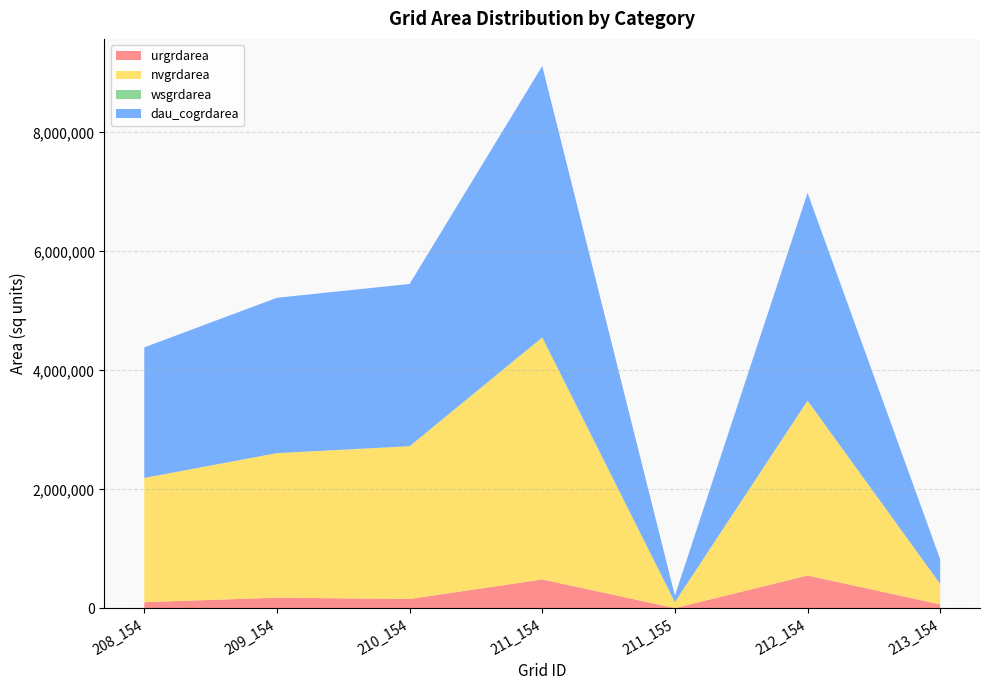

Reading left to right, list all the values displayed in this chart.

urgrdarea: 208_154=105300	209_154=181800	210_154=159300	211_154=487800	211_155=6300	212_154=554400	213_154=68400
nvgrdarea: 208_154=2088900	209_154=2429100	210_154=2567700	211_154=4062600	211_155=101700	212_154=2938500	213_154=344700
wsgrdarea: 208_154=0	209_154=0	210_154=0	211_154=8100	211_155=0	212_154=0	213_154=0
dau_cogrdarea: 208_154=2194200	209_154=2610900	210_154=2727000	211_154=4558500	211_155=108000	212_154=3492900	213_154=413100